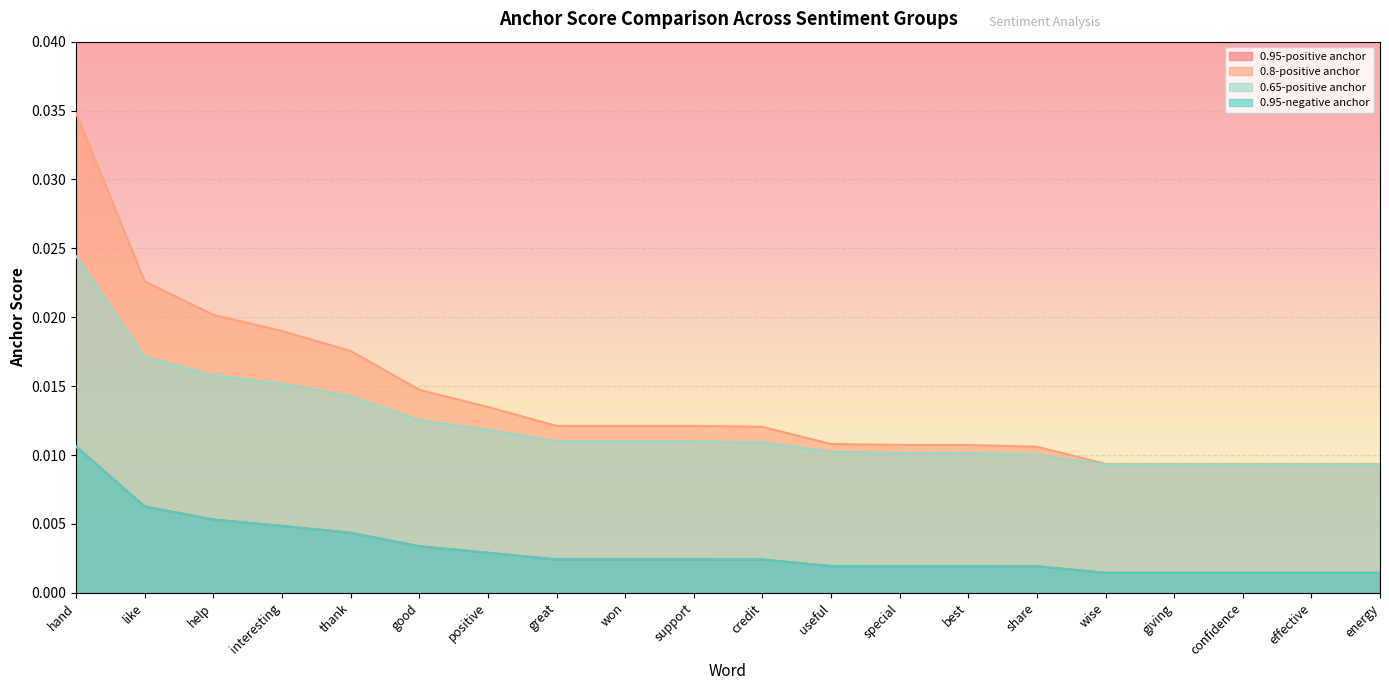

Which series has the largest range (max minus min)?

0.8-positive anchor